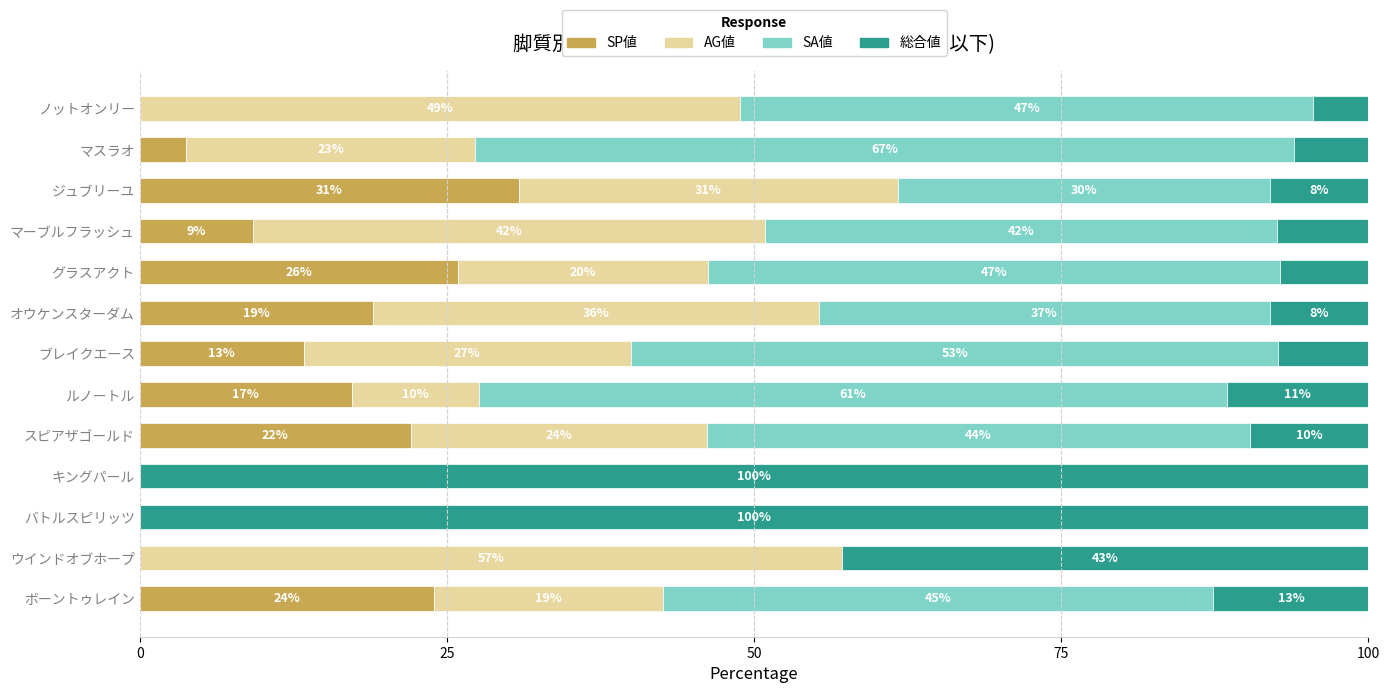

The value of SP値 at ウインドオブホープ is -11.1. True or false?

False